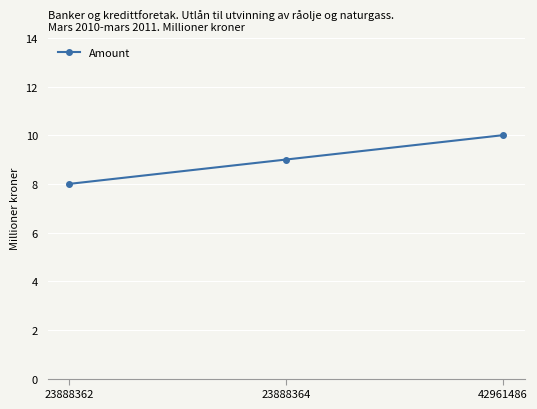

List the labels in order of value, largest first.

42961486, 23888364, 23888362